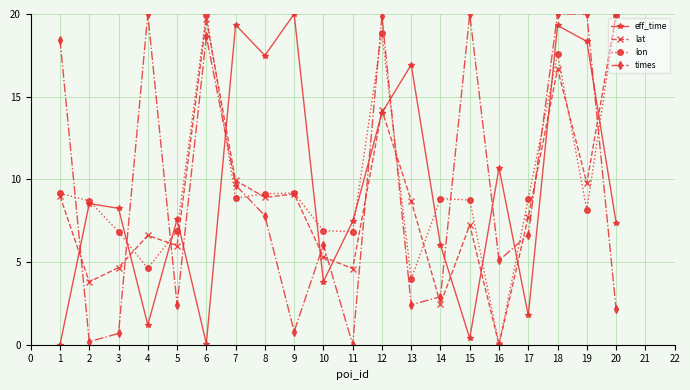

Which series has the largest total across all categories?

lon